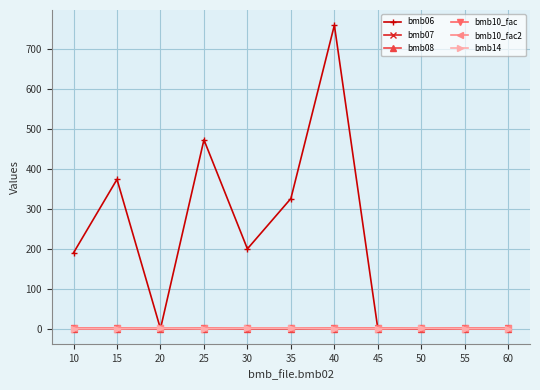

Is this an area chart (filled region under the line)?

No